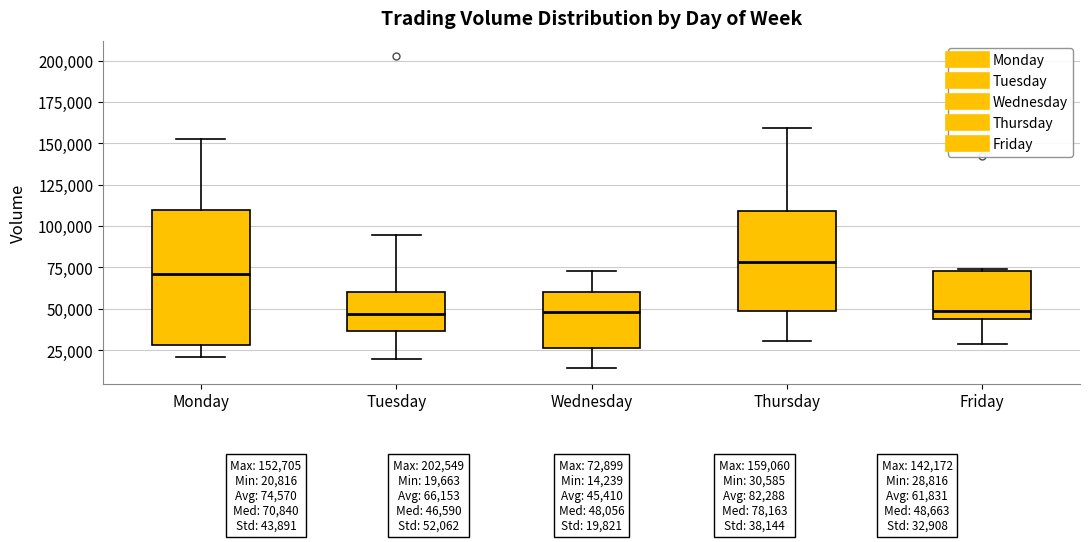

Comparing the boxes themselves (not the whiskers), which one is the tallest?

Monday